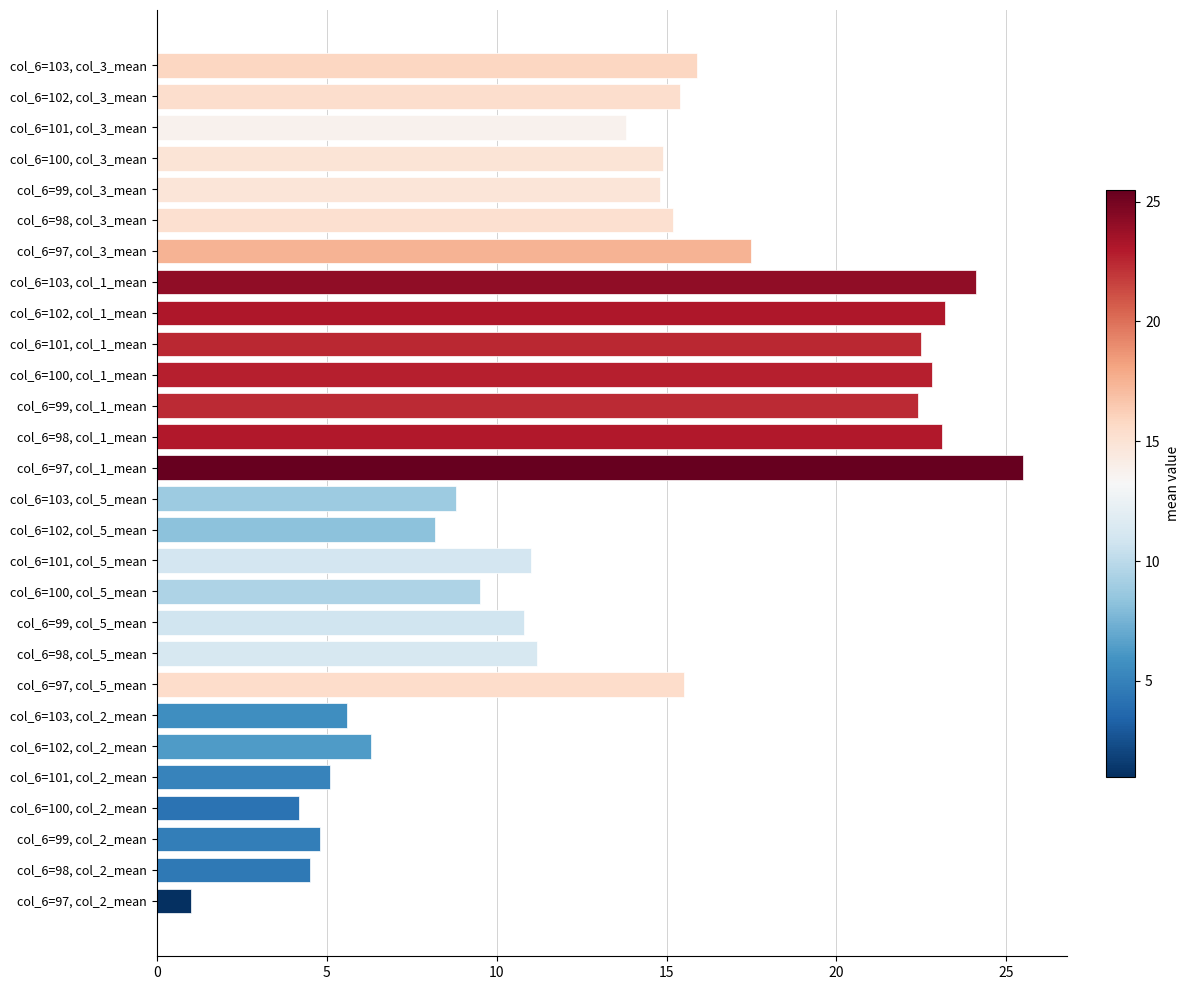

Are the bars grouped side by side (vs. stacked)?

No